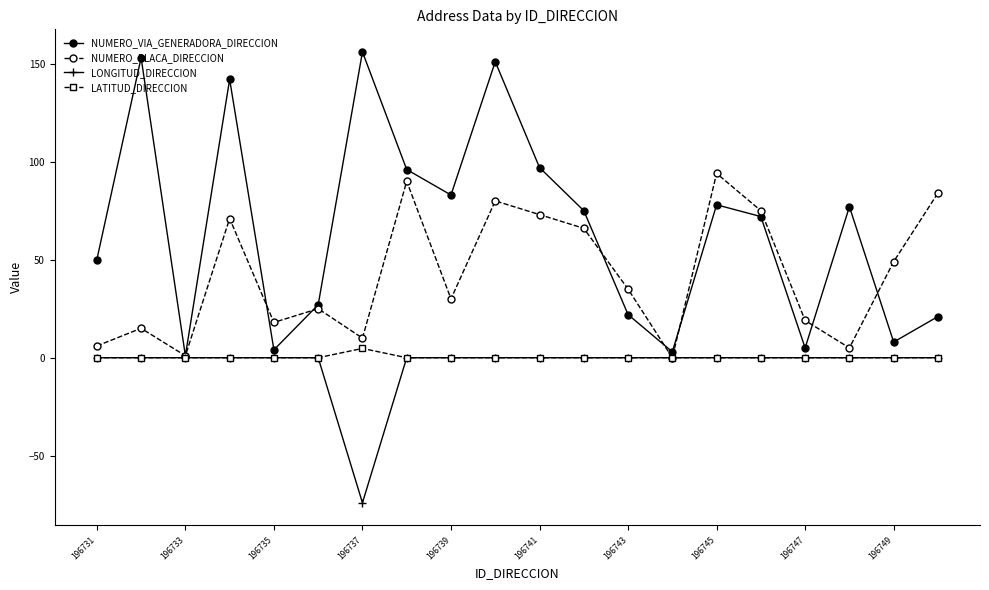

Which series has the widest spread of values?

NUMERO_VIA_GENERADORA_DIRECCION